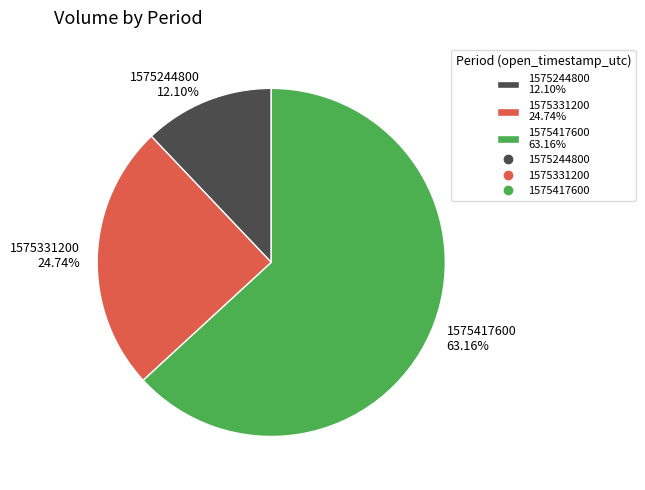

Does 1575331200 represent more than half of the total?

No